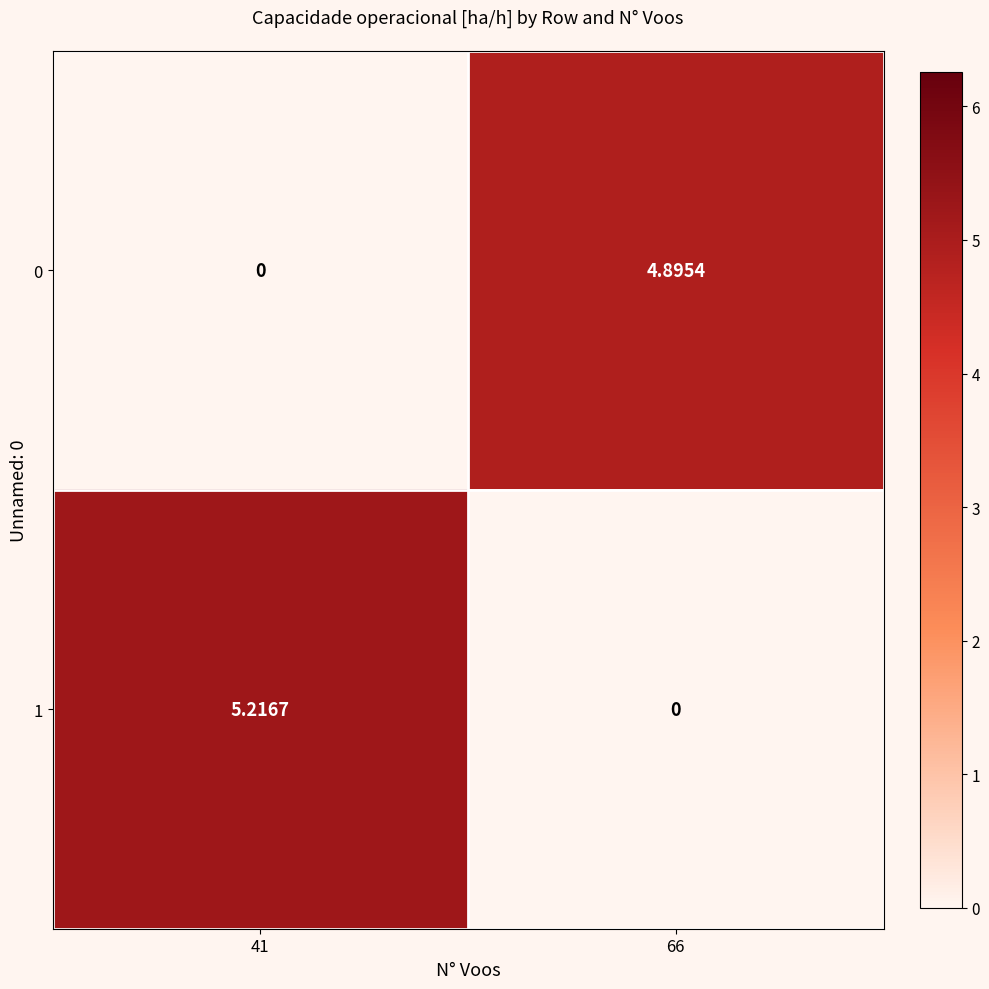

Is the value of 1 at 41 greater than the value of 0 at 66?

Yes